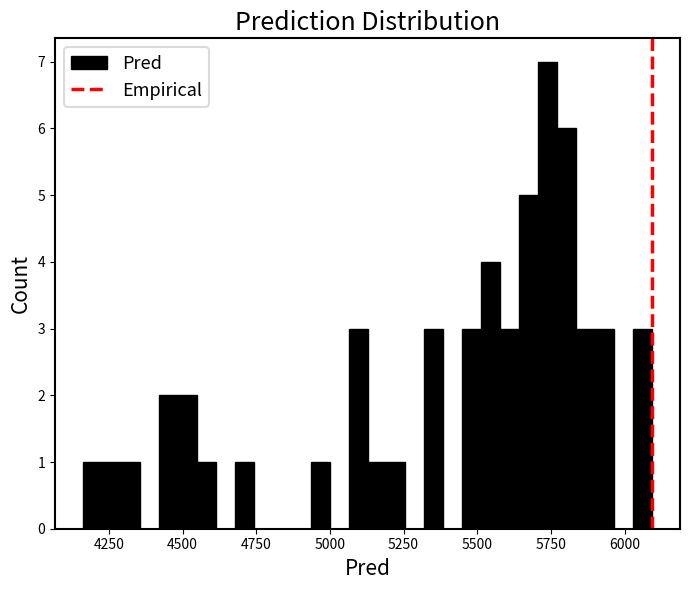

Read against the x-axis, roughly where is the centre of the tallest bar?

5750